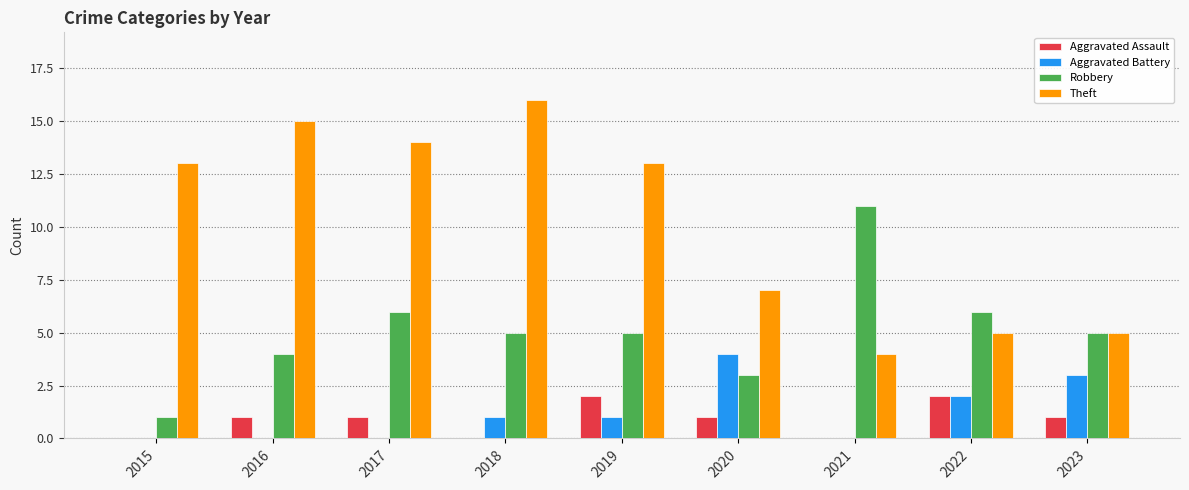

Which series has the largest total across all categories?

Theft